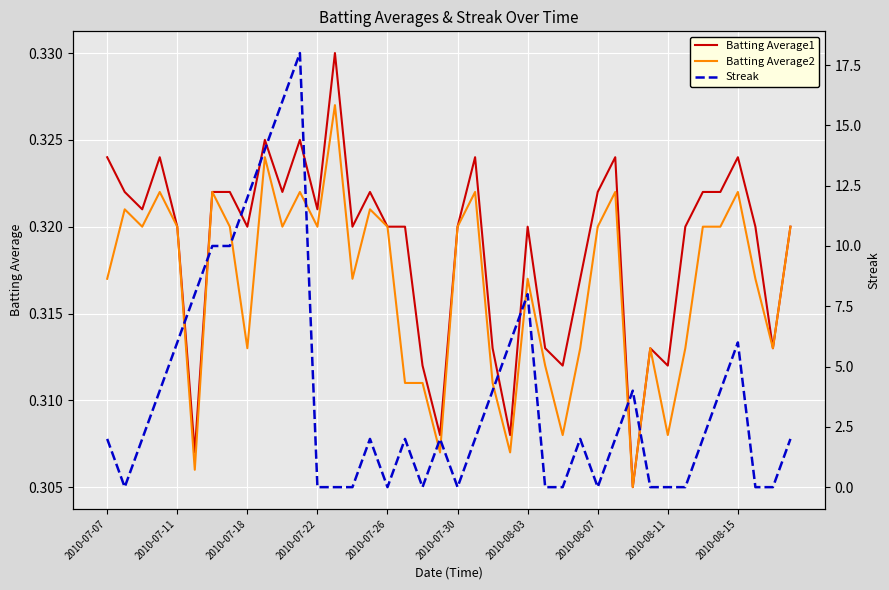

Between 34 and 29, which is larger?

29